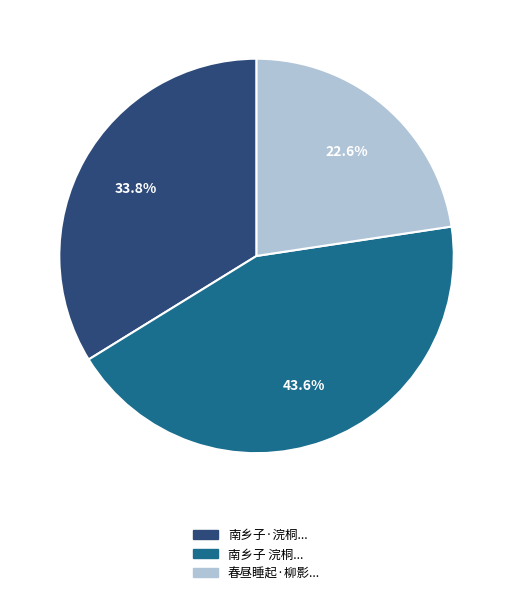

How many segments does this pie chart have?

3